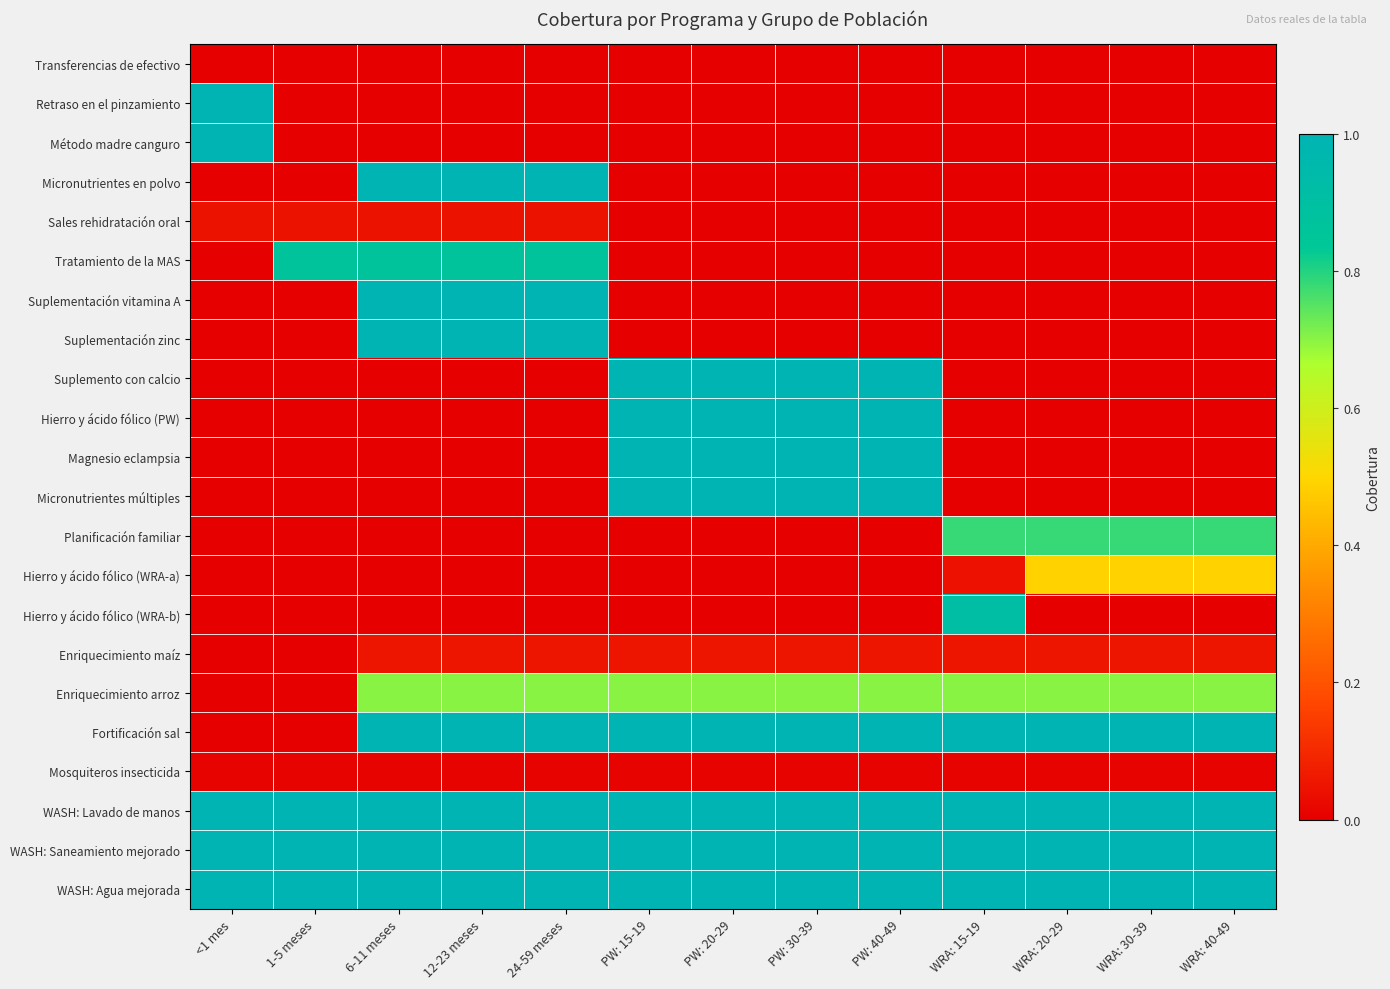

What is the maximum value shown in the chart?

1.0